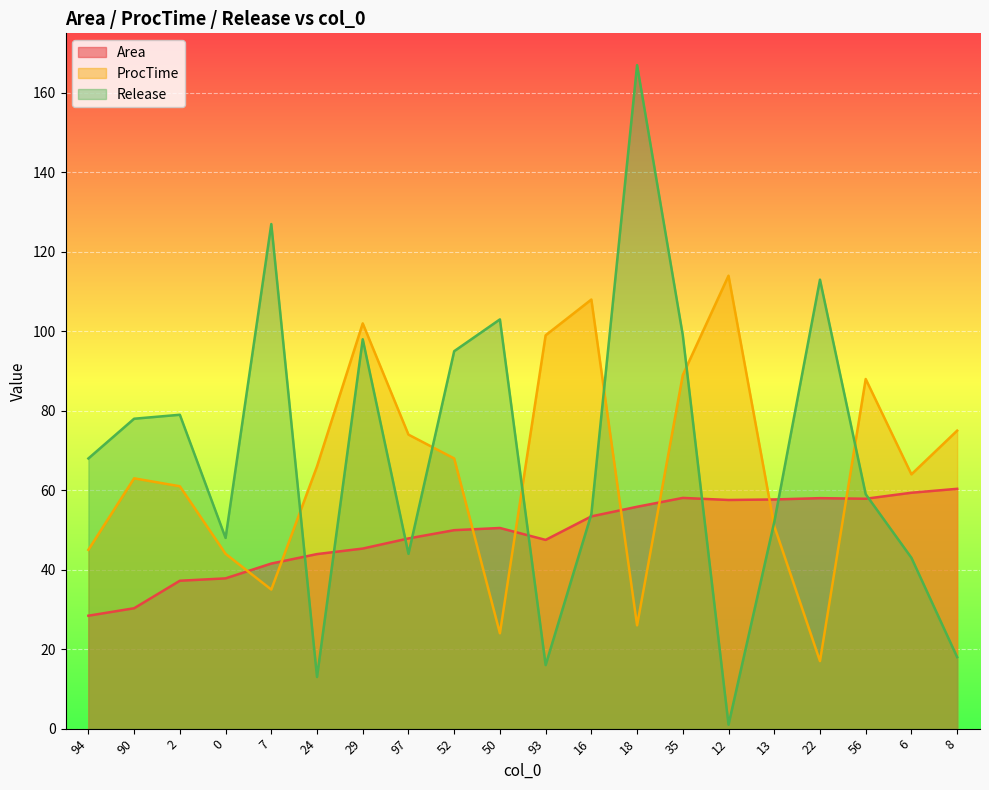

What is the difference between the Release values at 97 and 16?

10.0